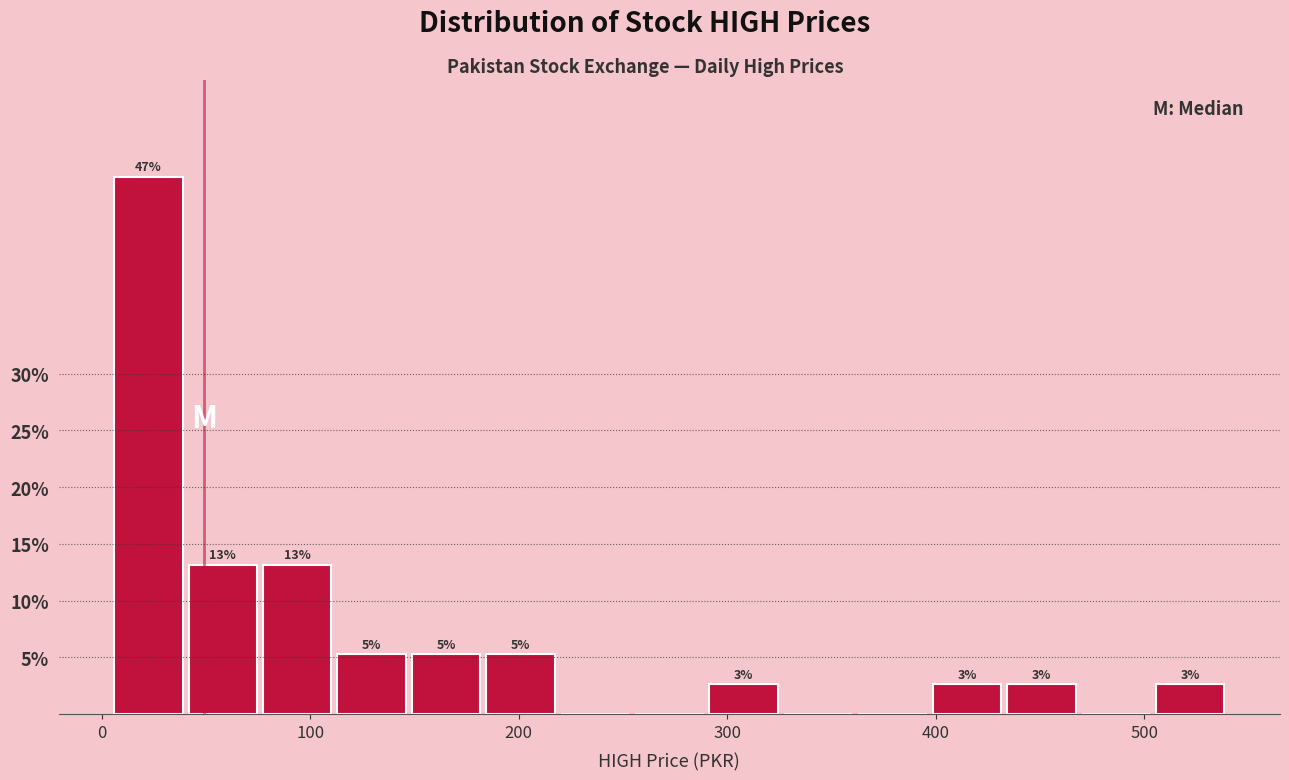

Around what value on the x-axis is the tallest bar? Give the approximate position of its centre, as read against the axis.

20